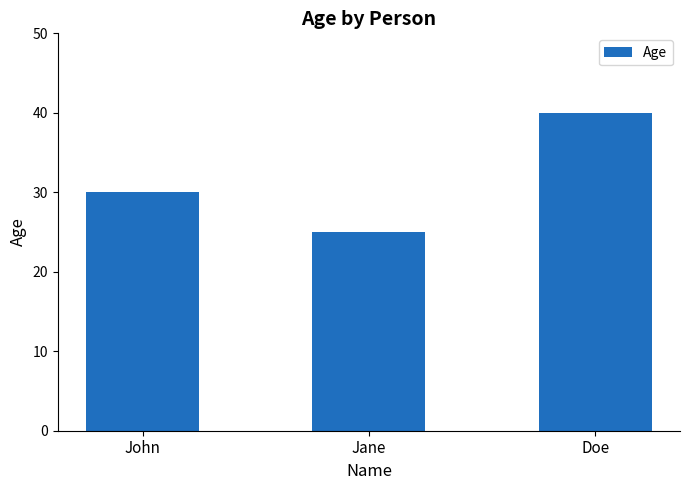

What is the maximum value shown in the chart?

40